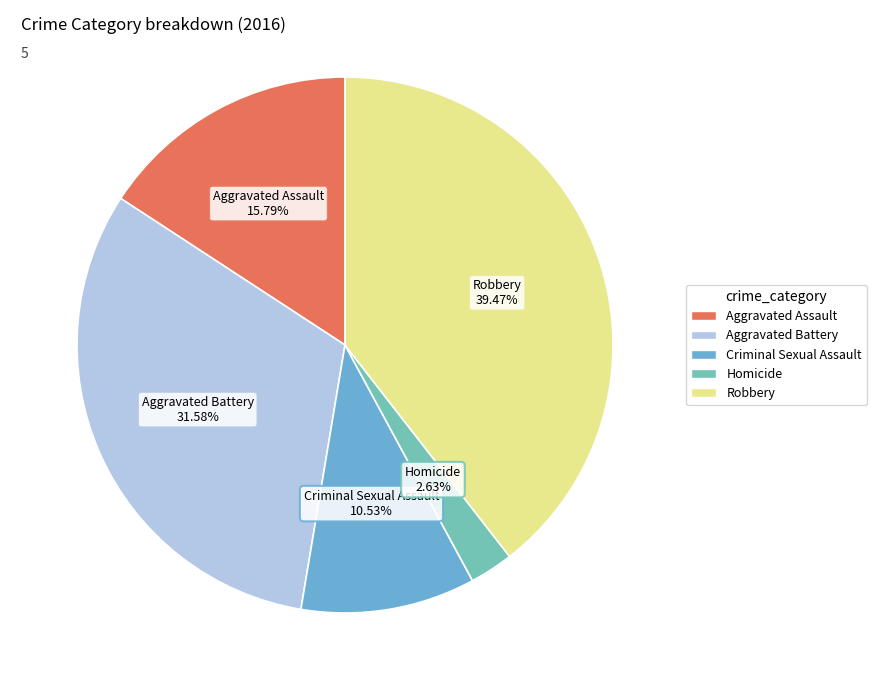

How much of the chart is everything except Criminal Sexual Assault?

89.5%